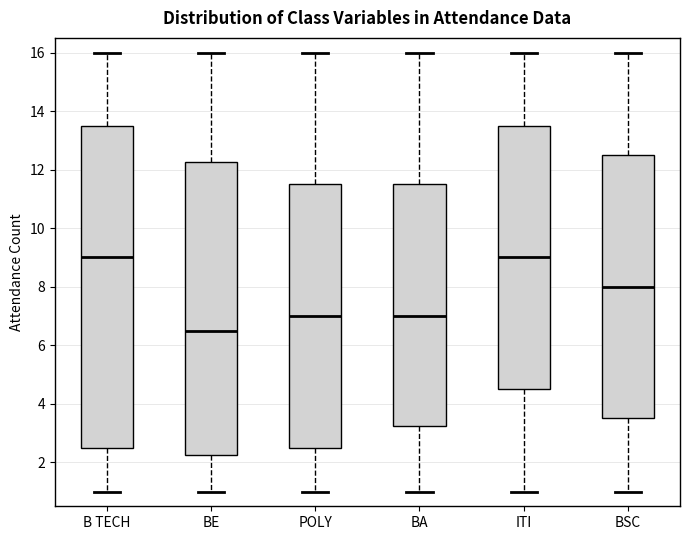

Where does the lower whisker of the box for POLY end on the y-axis? The values are not printed on the chart, so give them approximately, as read against the axis.

1.0